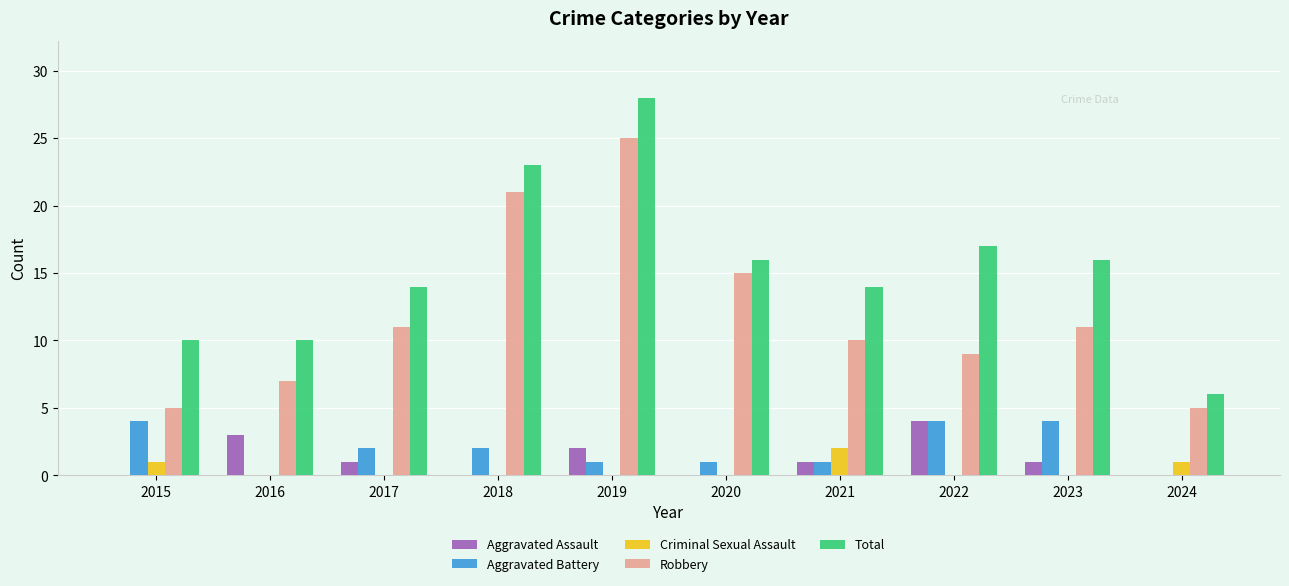

Is it true that Aggravated Battery equals 2 at 2017?

True